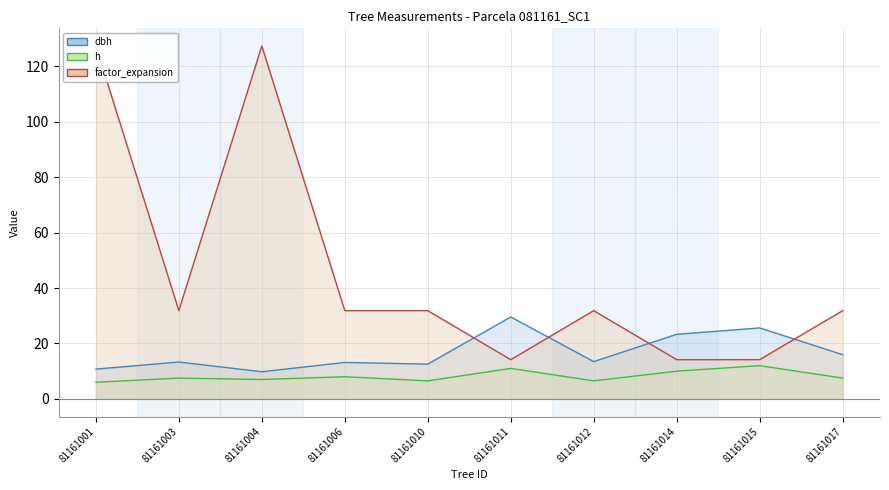

Which series has the widest spread of values?

factor_expansion line